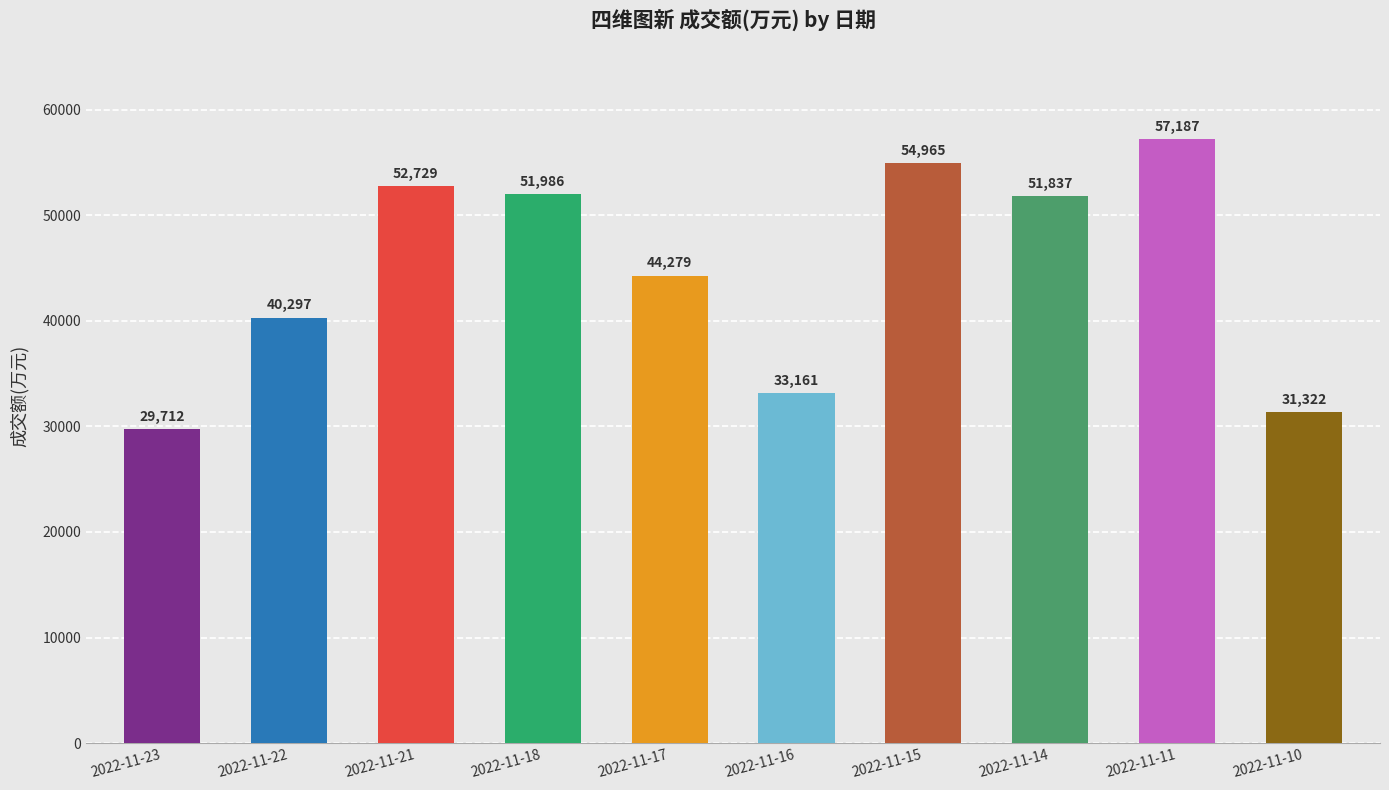

Is it true that the value at 2022-11-17 is 22675?

False